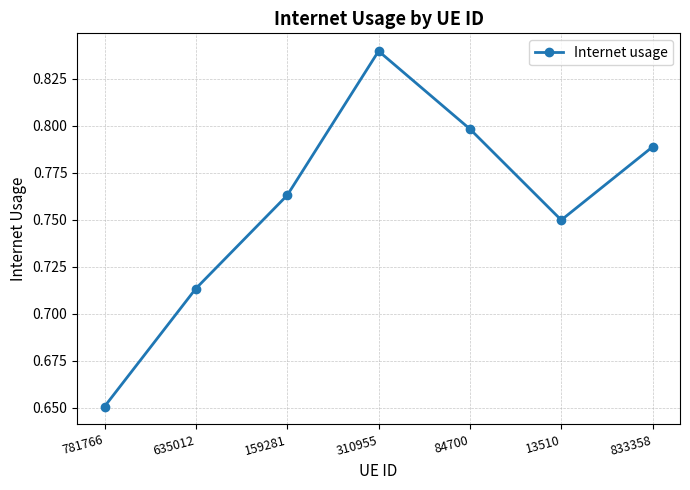

What is the sum of the values at 159281 and 635012?

1.5